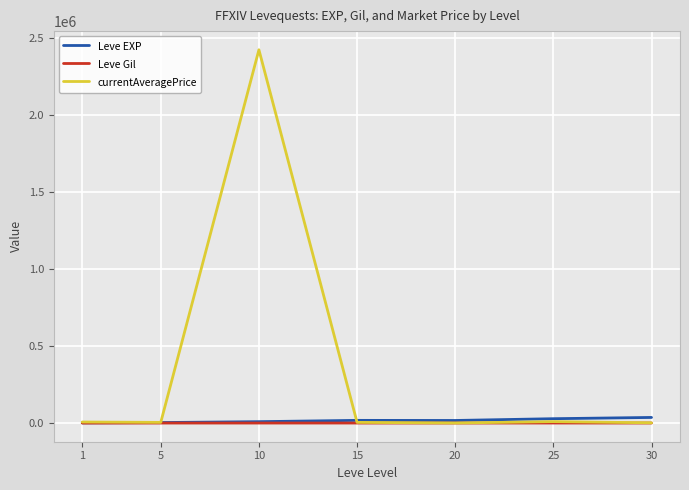

Which series has the largest range (max minus min)?

currentAveragePrice